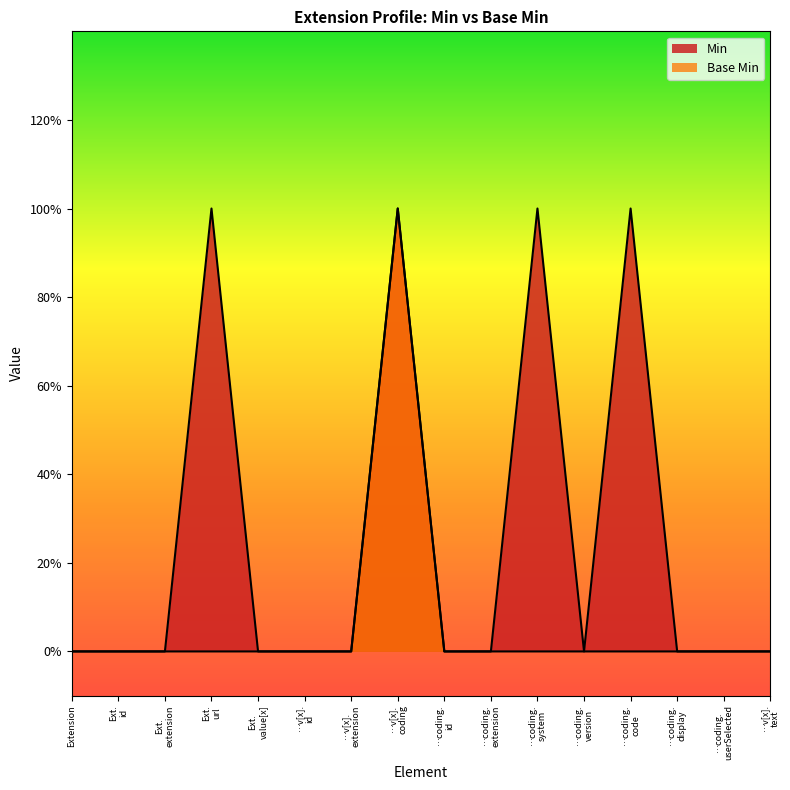

What is the difference between the maximum and minimum values in the Base Min series?

1